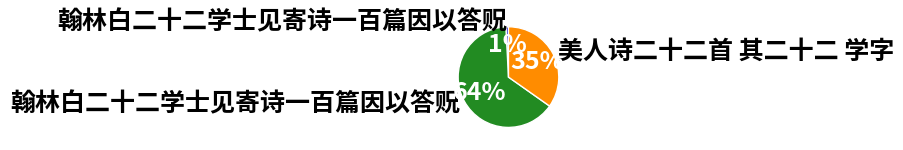

Is there a majority slice in this chart?

Yes